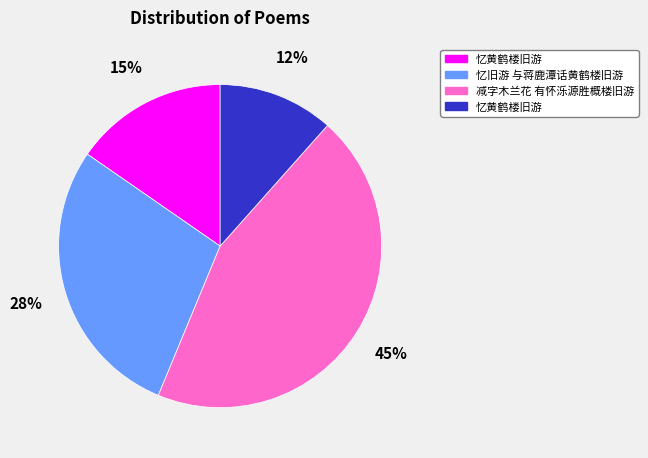

To the nearest percent, what is the difference between the largest and smallest slice percentages?

33%